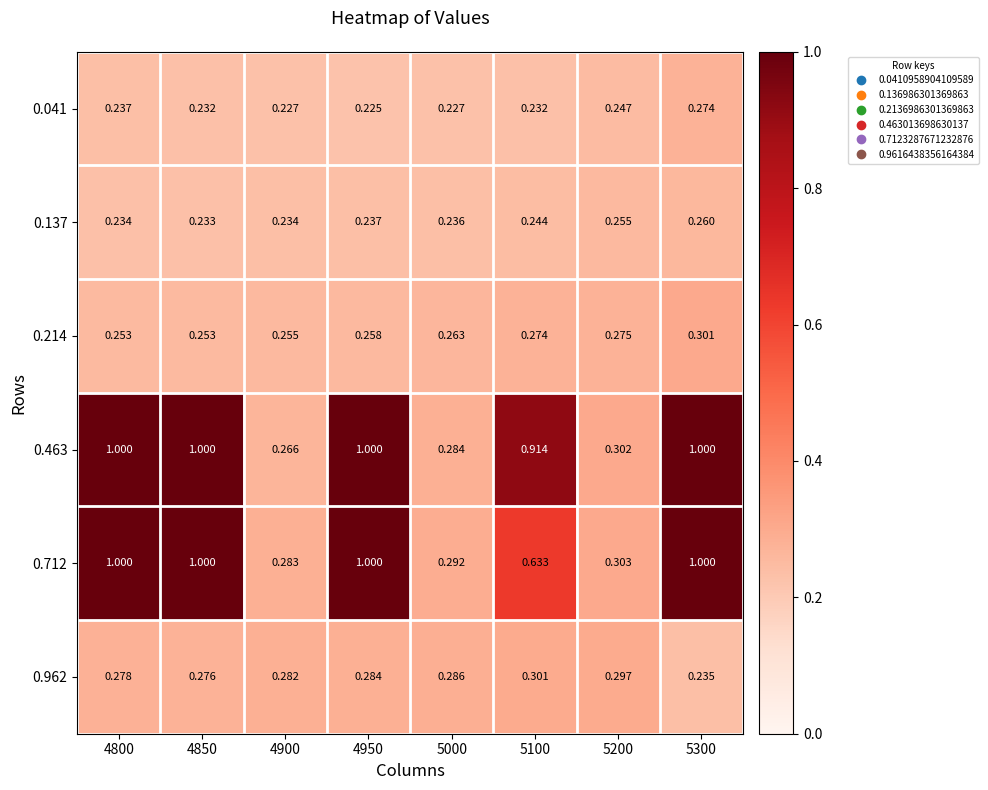

How many data points does each series have?

8